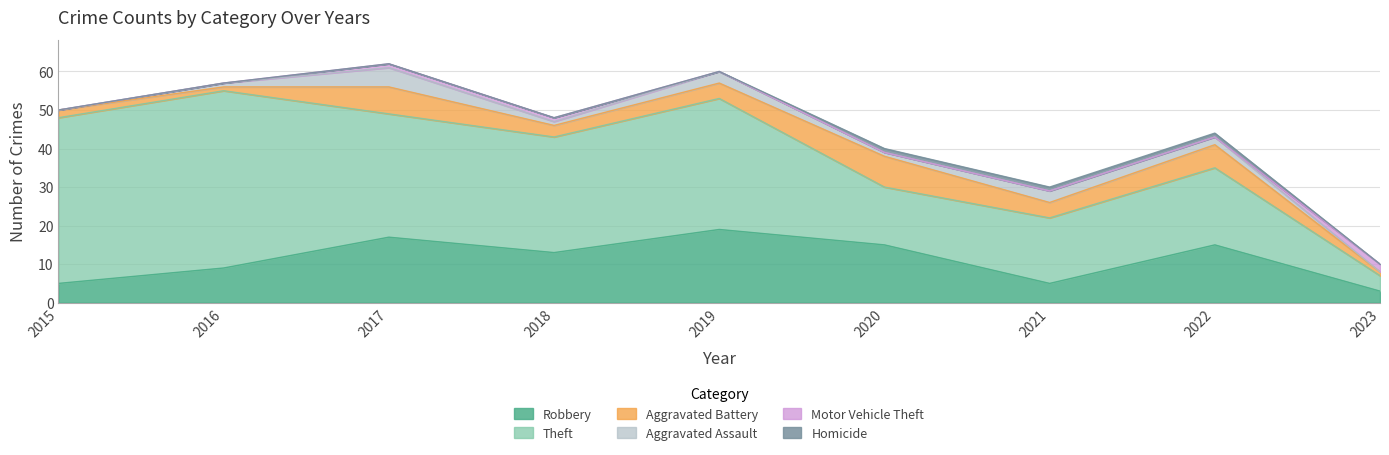

True or false: Motor Vehicle Theft has more than 2 interior local peaks.

False